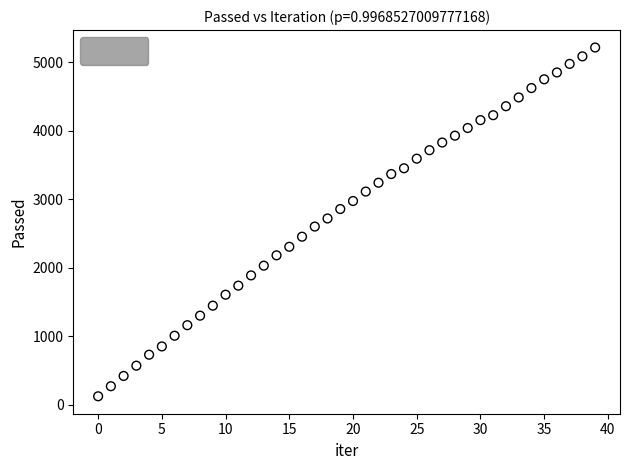

What is the range of Y values (max minus min)?

5092